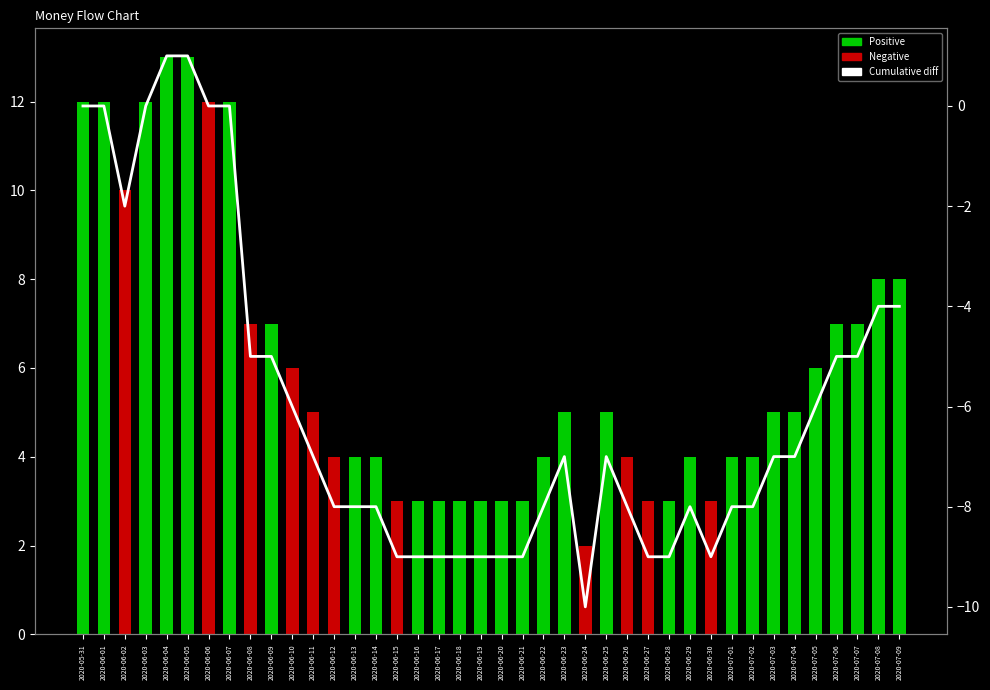

At how many categories does at least one series exceed -5?

40